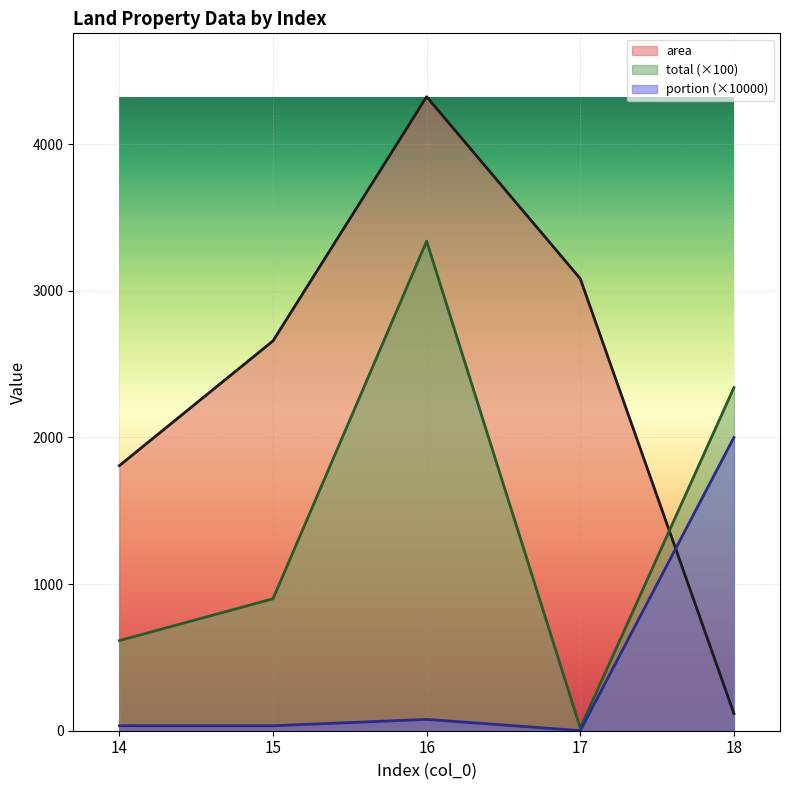

At how many categories does at least one series exceed 1631?

5